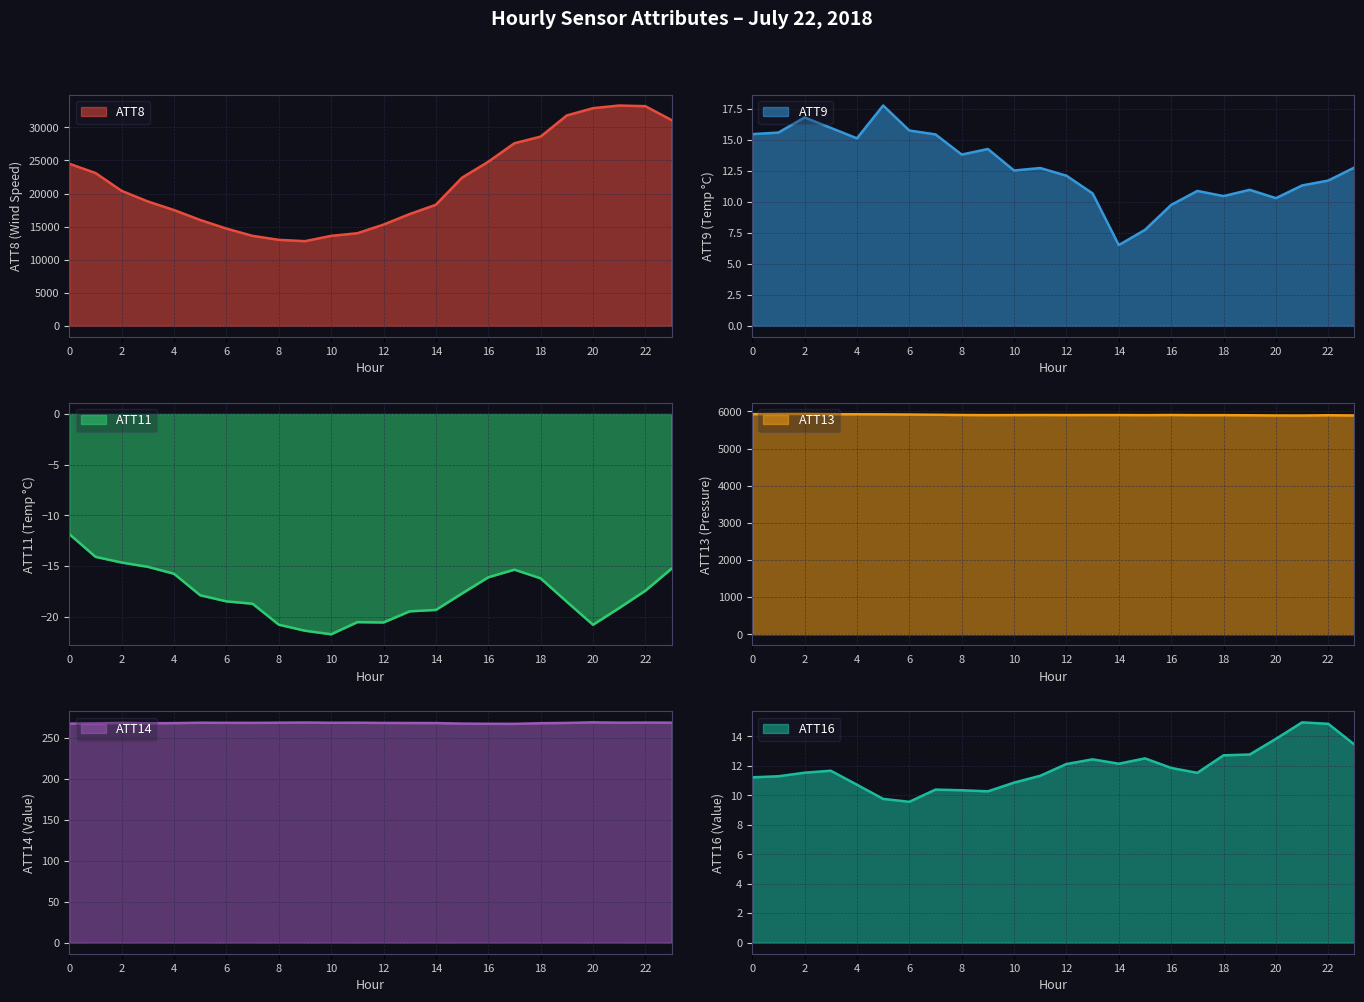

True or false: ATT8 and ATT14 cross at least once.

False